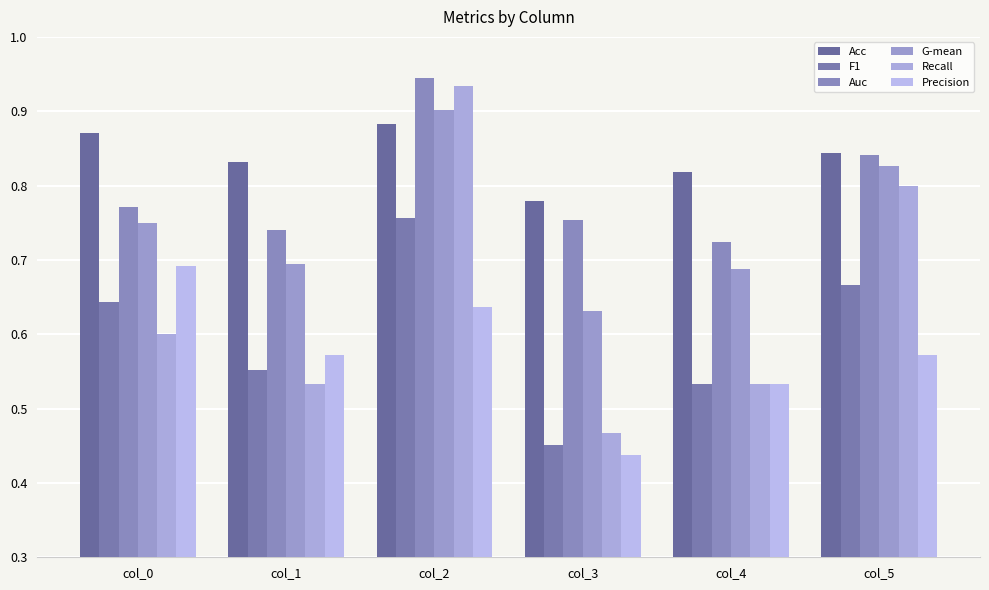

What is the sum of all Recall values?

3.9